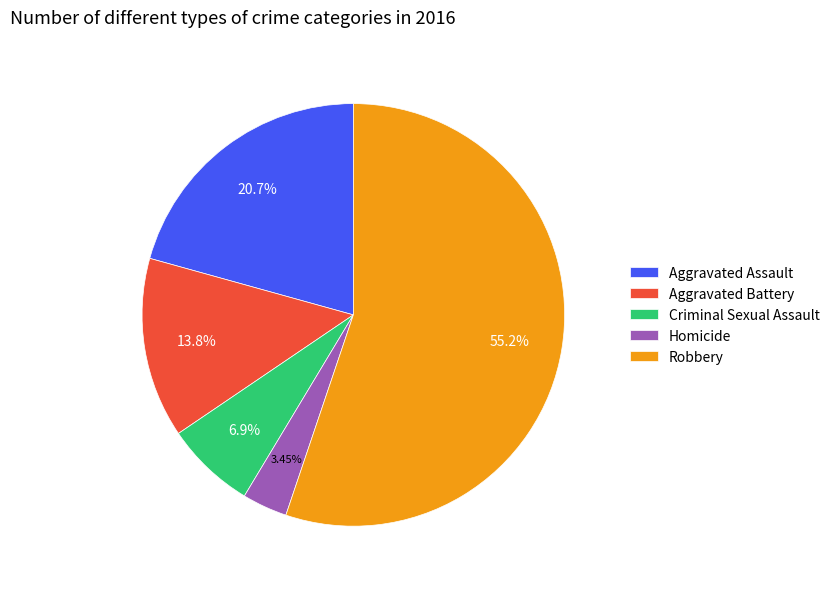

Count the number of slices in the pie.

5